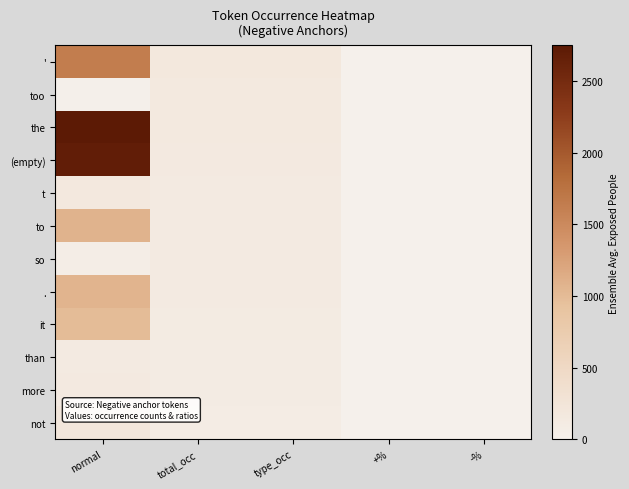

Which series has the largest total across all categories?

the